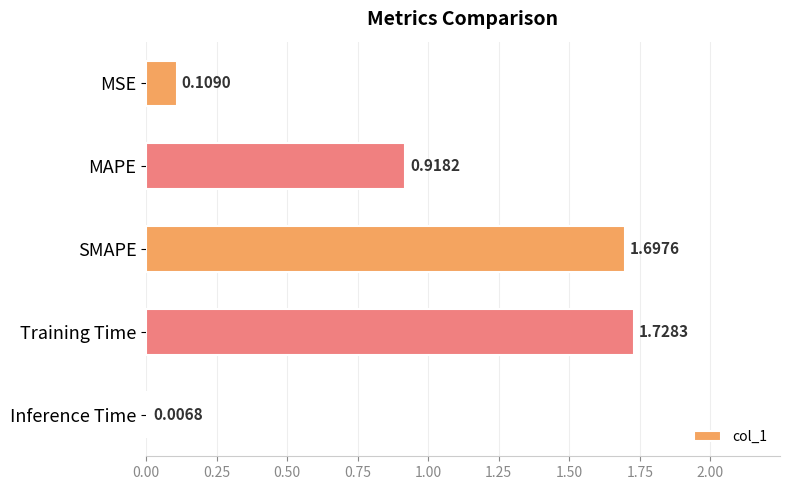

Are the bars horizontal?

Yes